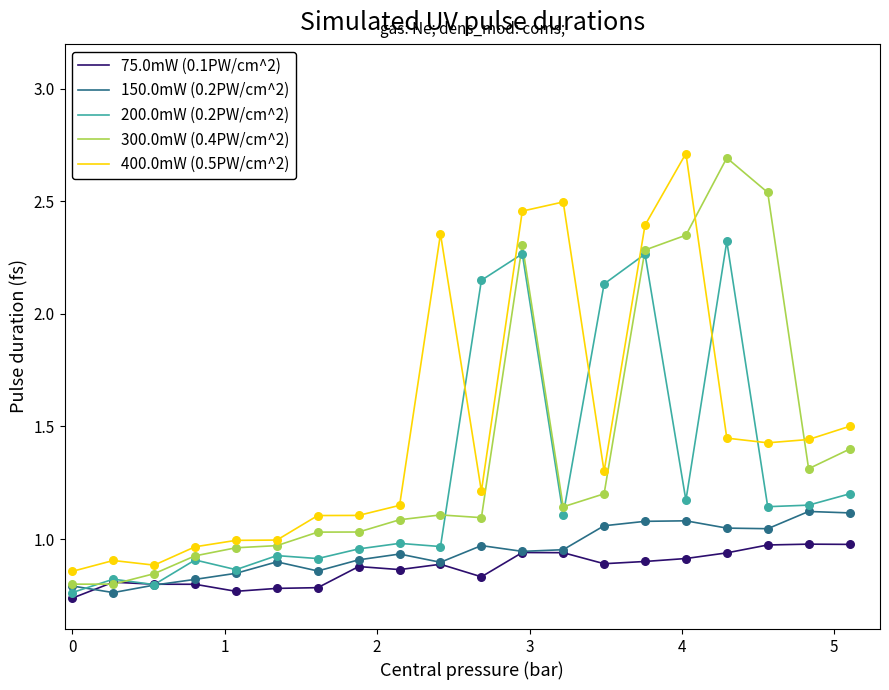

What is the greatest value displayed?

2.7